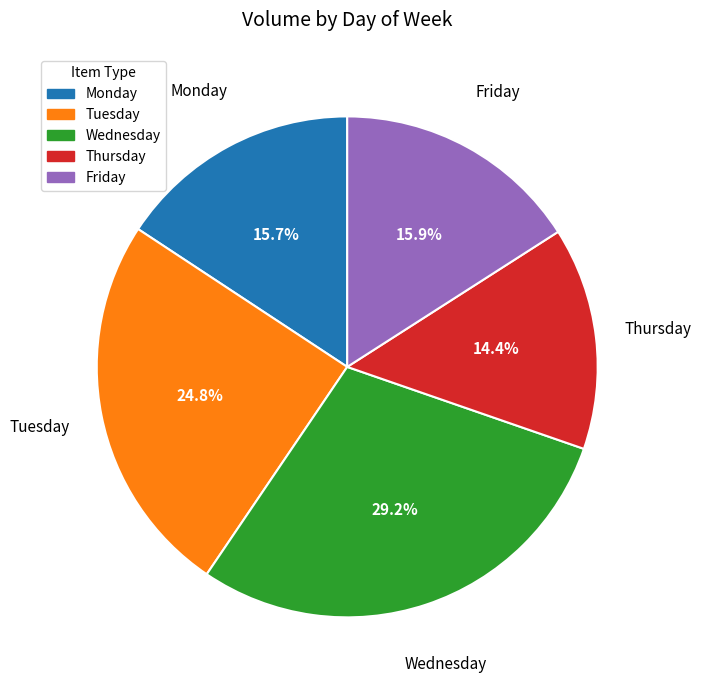

To the nearest percent, what percentage of the pie is Monday?

16%